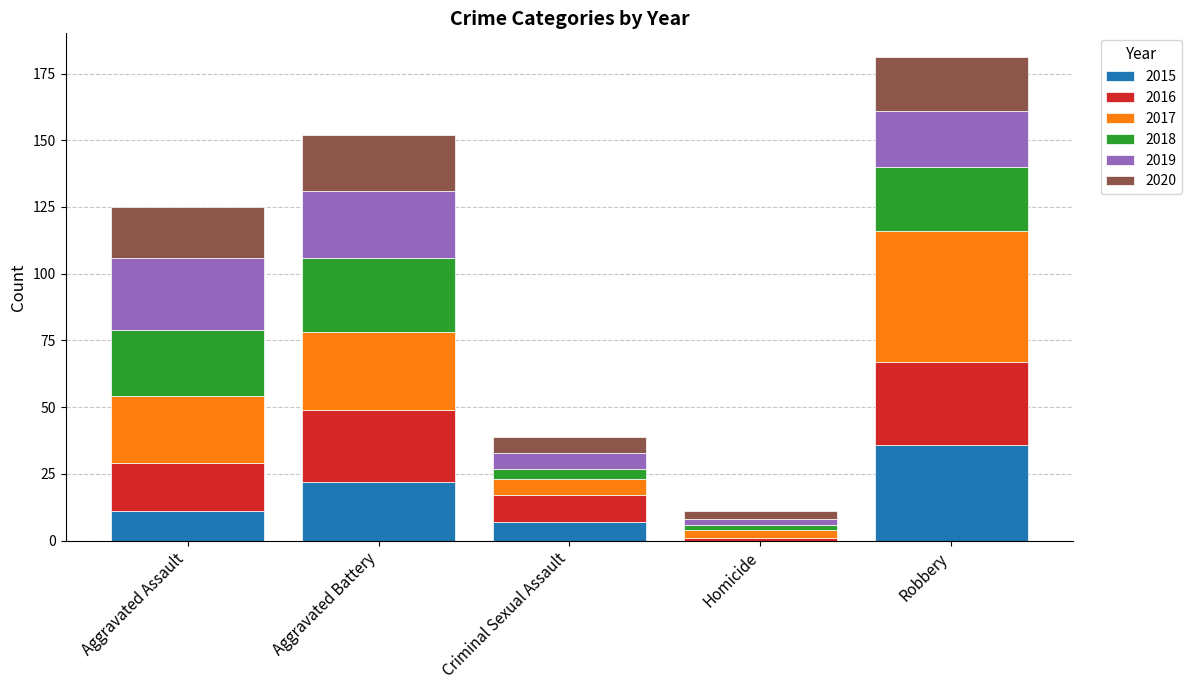

What is the sum of all 2015 values?

76